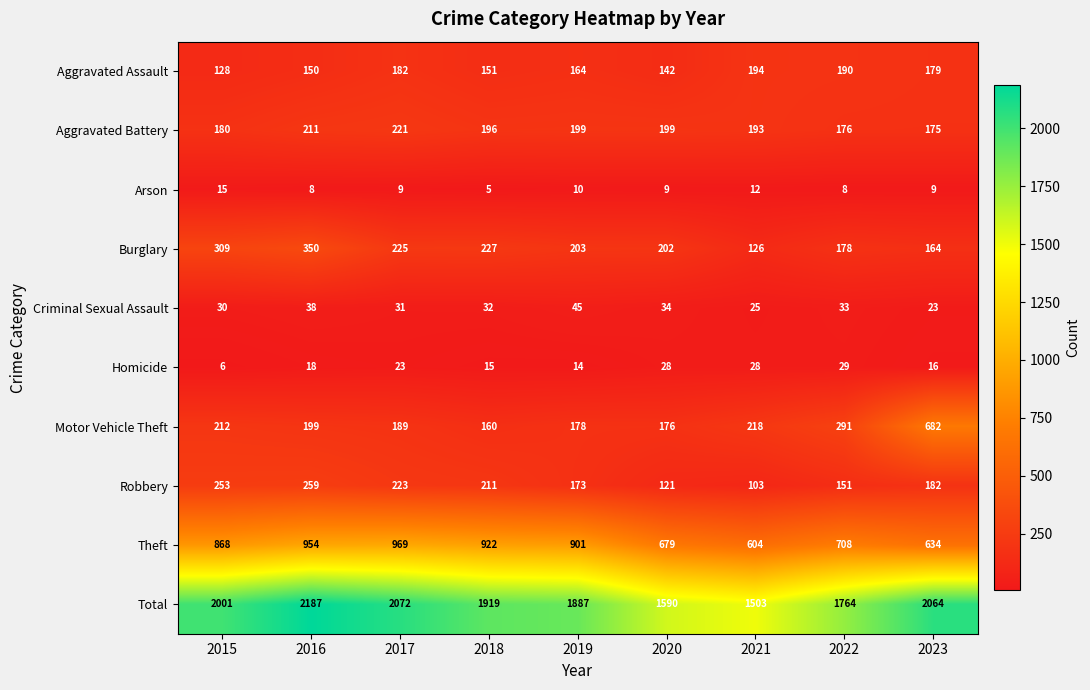

What is the sum of the Aggravated Assault values at 2020 and 2019?

306